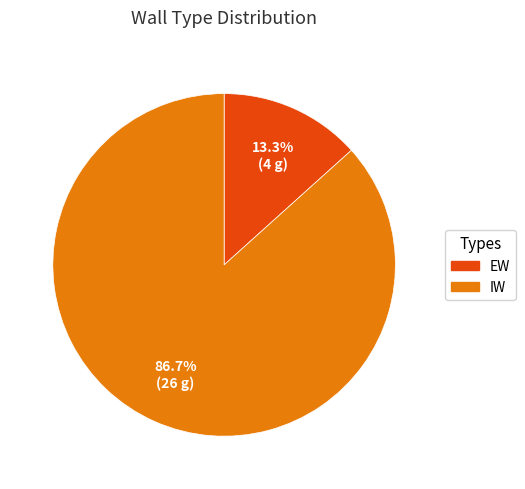

To the nearest percent, what is the difference between the EW and IW slice percentages?

73%